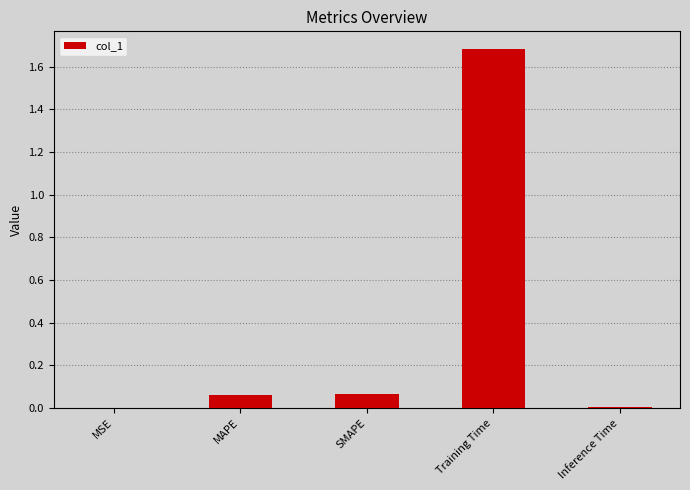

Is it true that the value at MAPE is 0.0?

False